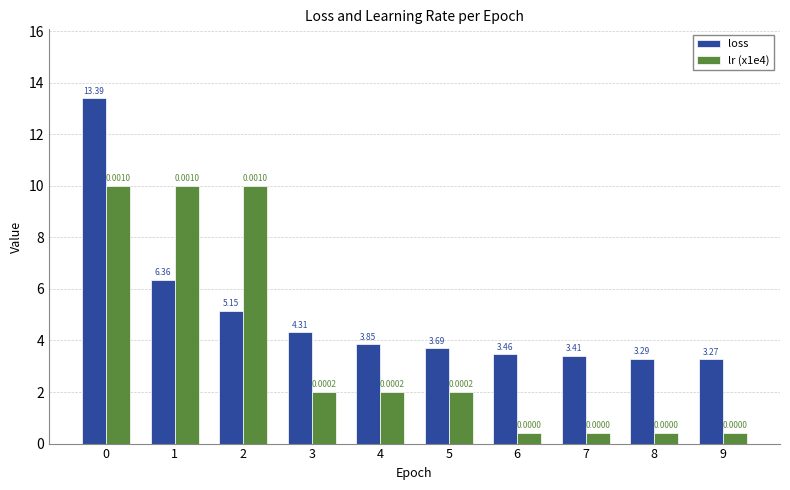

What value does the lr (x1e4) series have at 7?

0.4